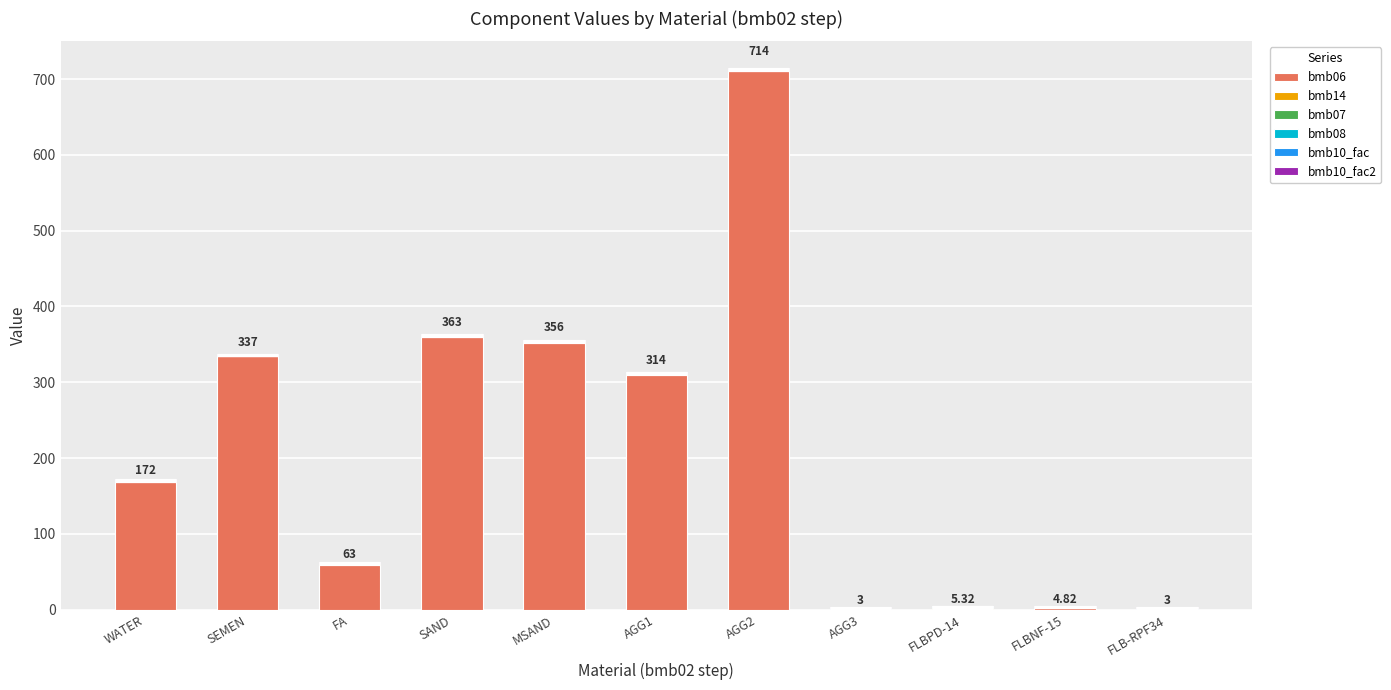

At which category is the sum across all series the highest?

AGG2